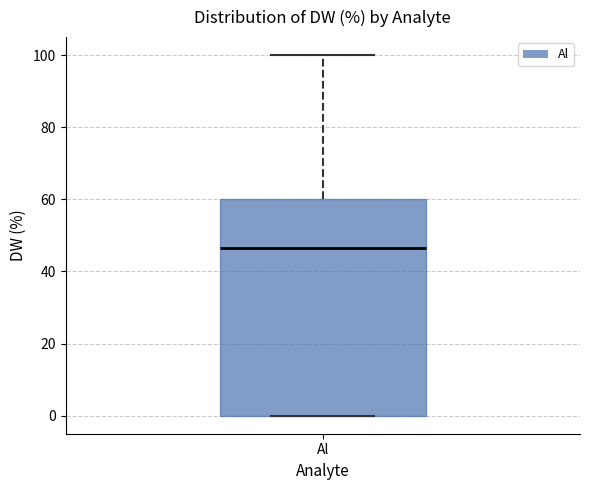

Read this box plot against the y-axis: the position of the median line, the range covered by the box, and the ends of both whiskers. The values are not printed on the chart, so give them approximately, as read against the axis.

median 46, box 0 to 60, whiskers 0 to 100